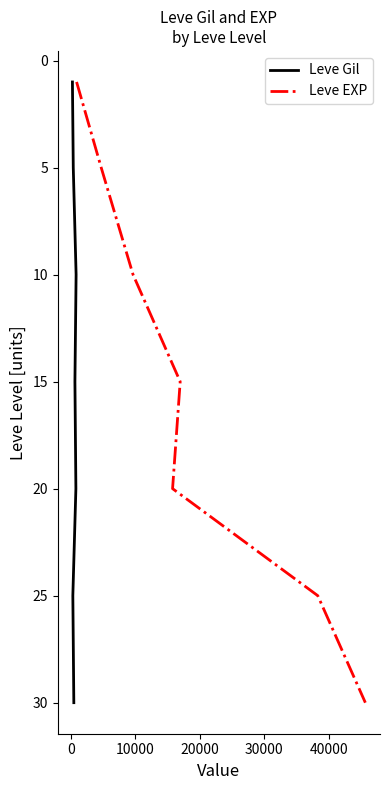

True or false: Leve Gil and Leve EXP cross at least once.

False